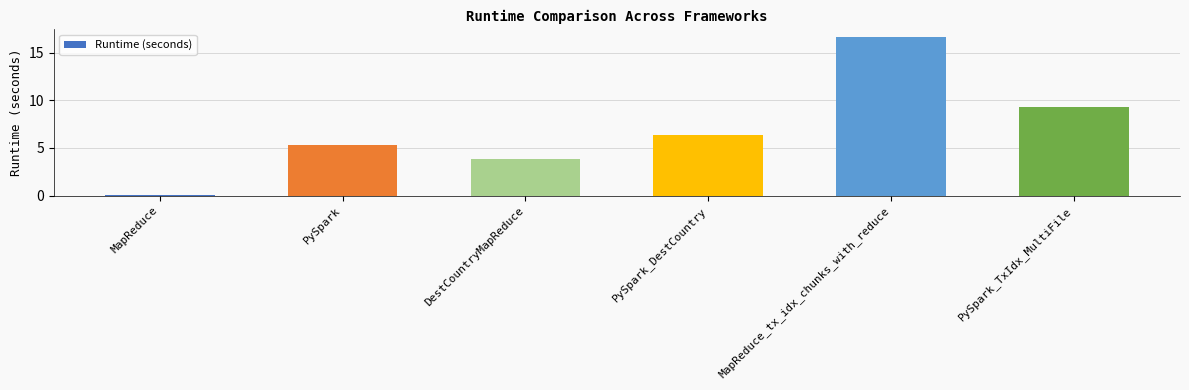

The value at DestCountryMapReduce is 3.8. True or false?

True